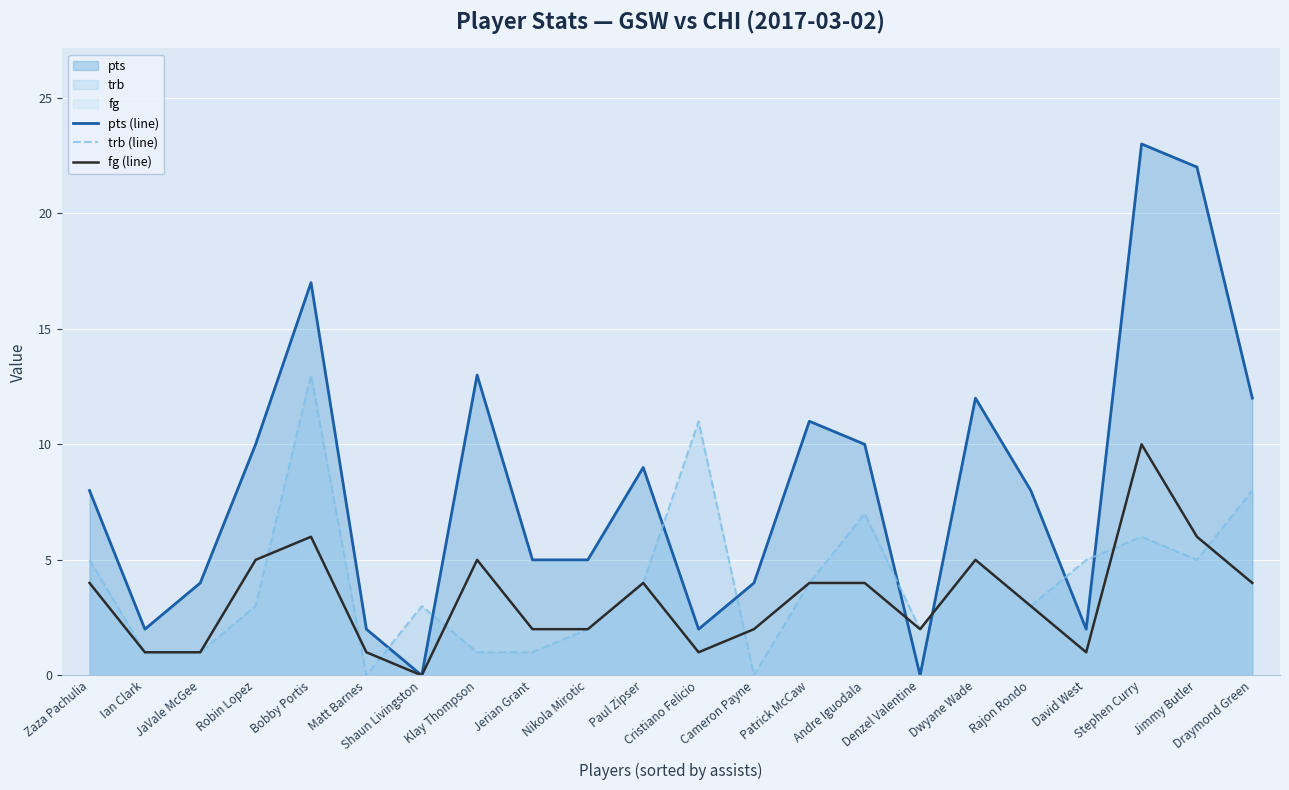

Count the number of categories in the chart.

22